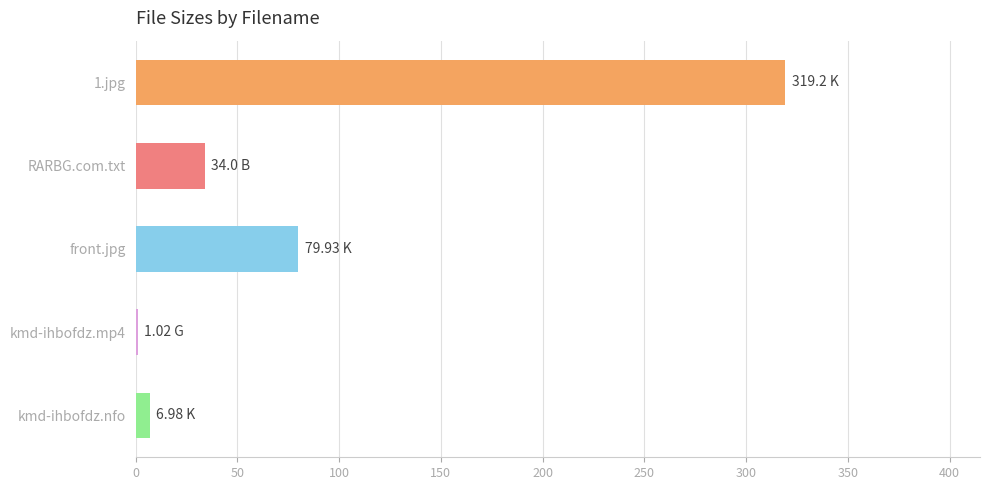

What is the average value?

88.2